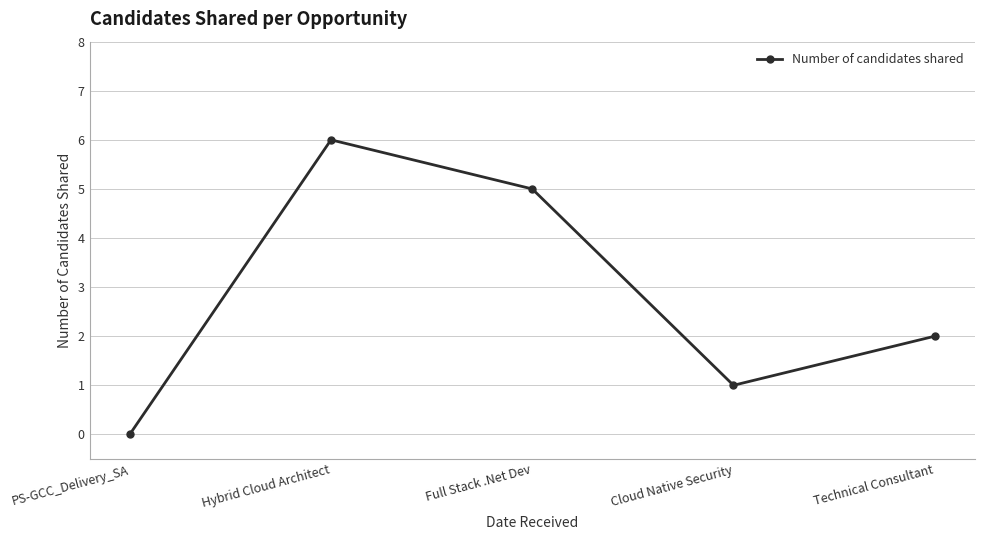

How many data points does each series have?

5